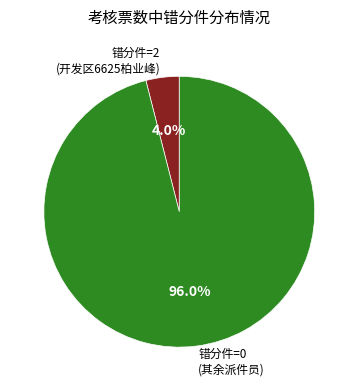

Combined, do 错分件=2 (开发区6625柏业峰) and 错分件=0 (其余派件员) account for over 50%?

Yes